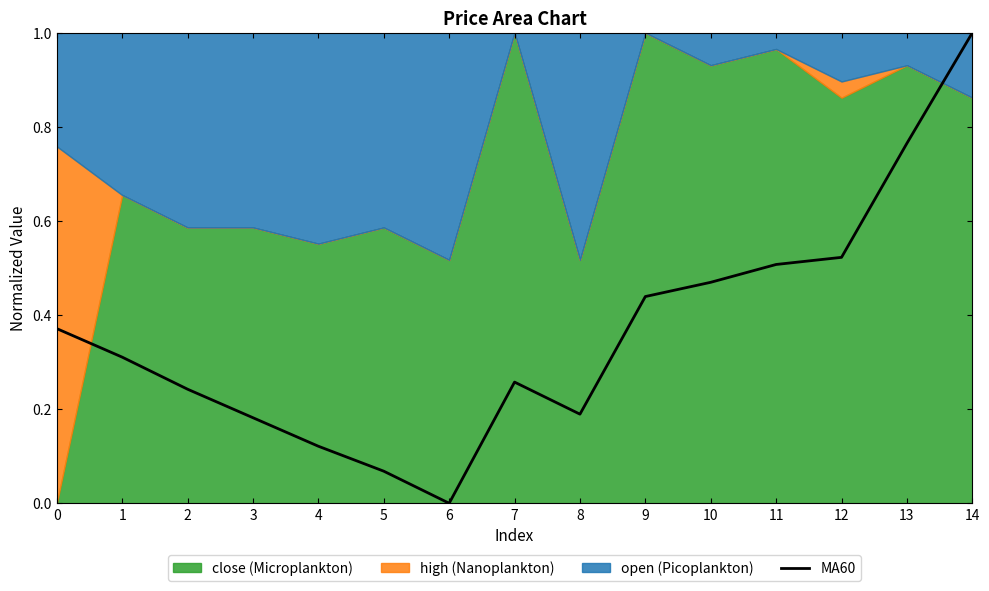

How many values are above zero?

14